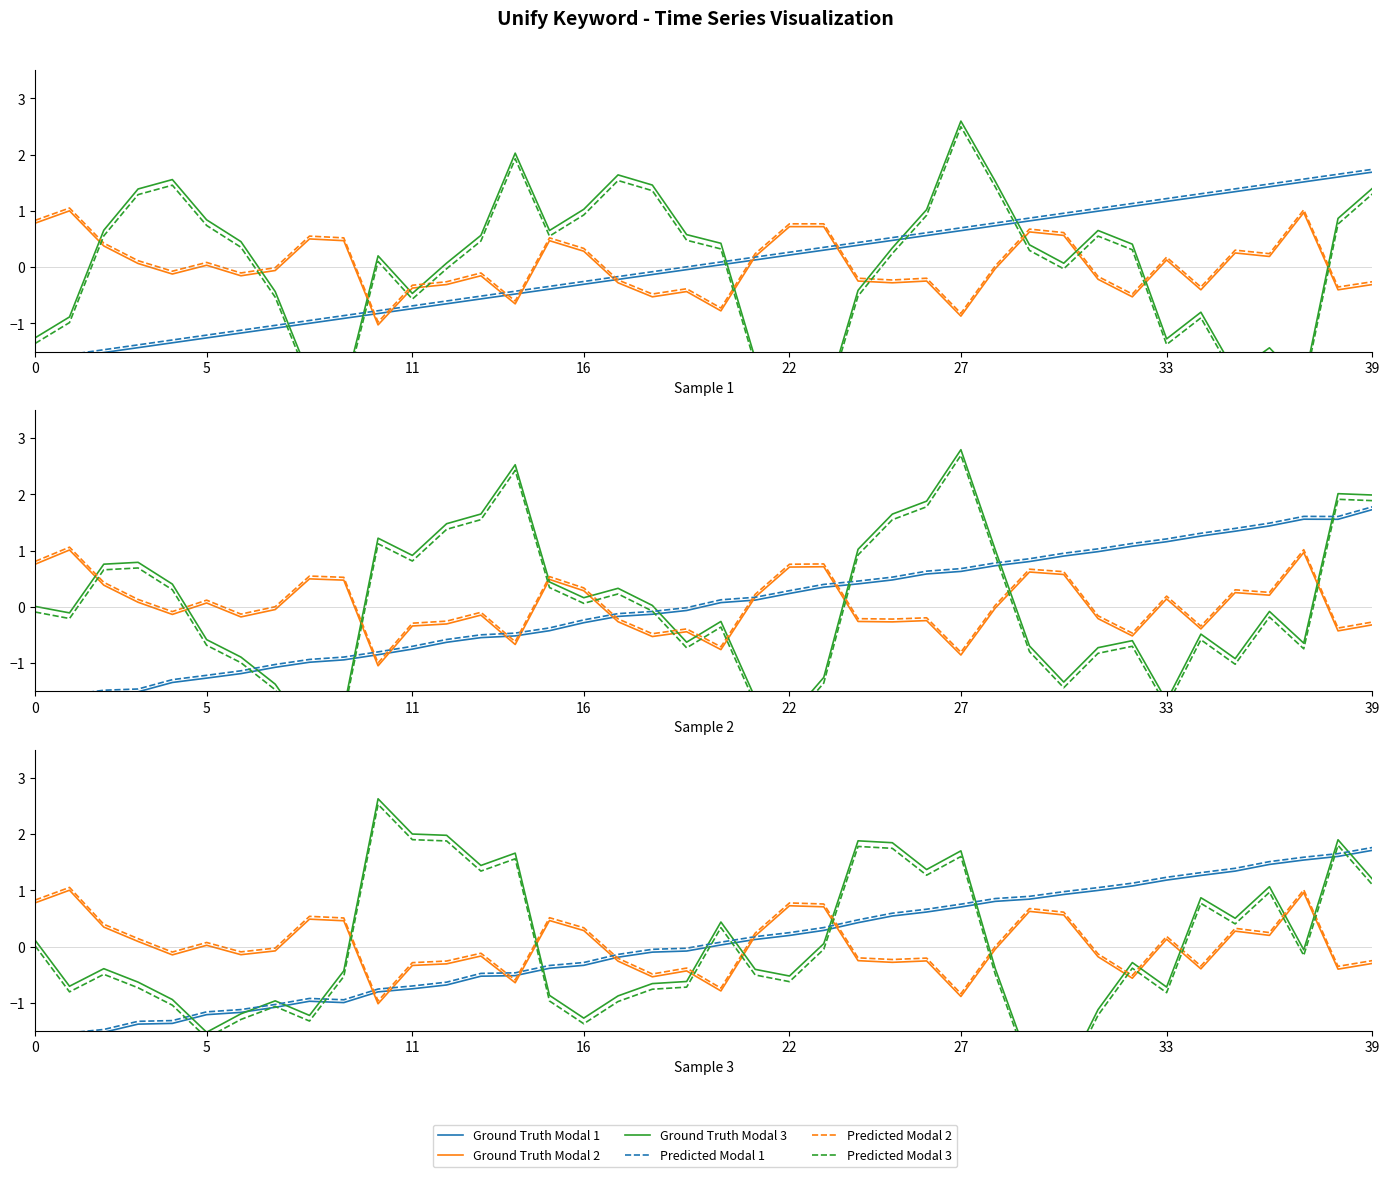

True or false: Ground Truth Modal 2 has a value of 1.7 at 5.

False